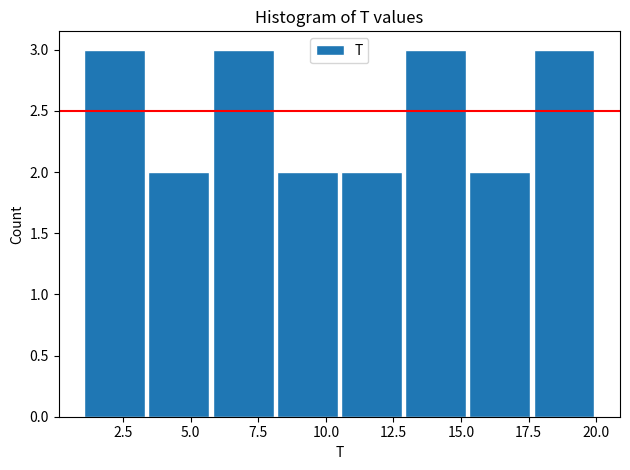

How tall is the bar that spans 13.0 to 15.5 on the x-axis? Neither the bar edges nor the heights are printed on the chart, so give them approximately, as read against the axes.

3